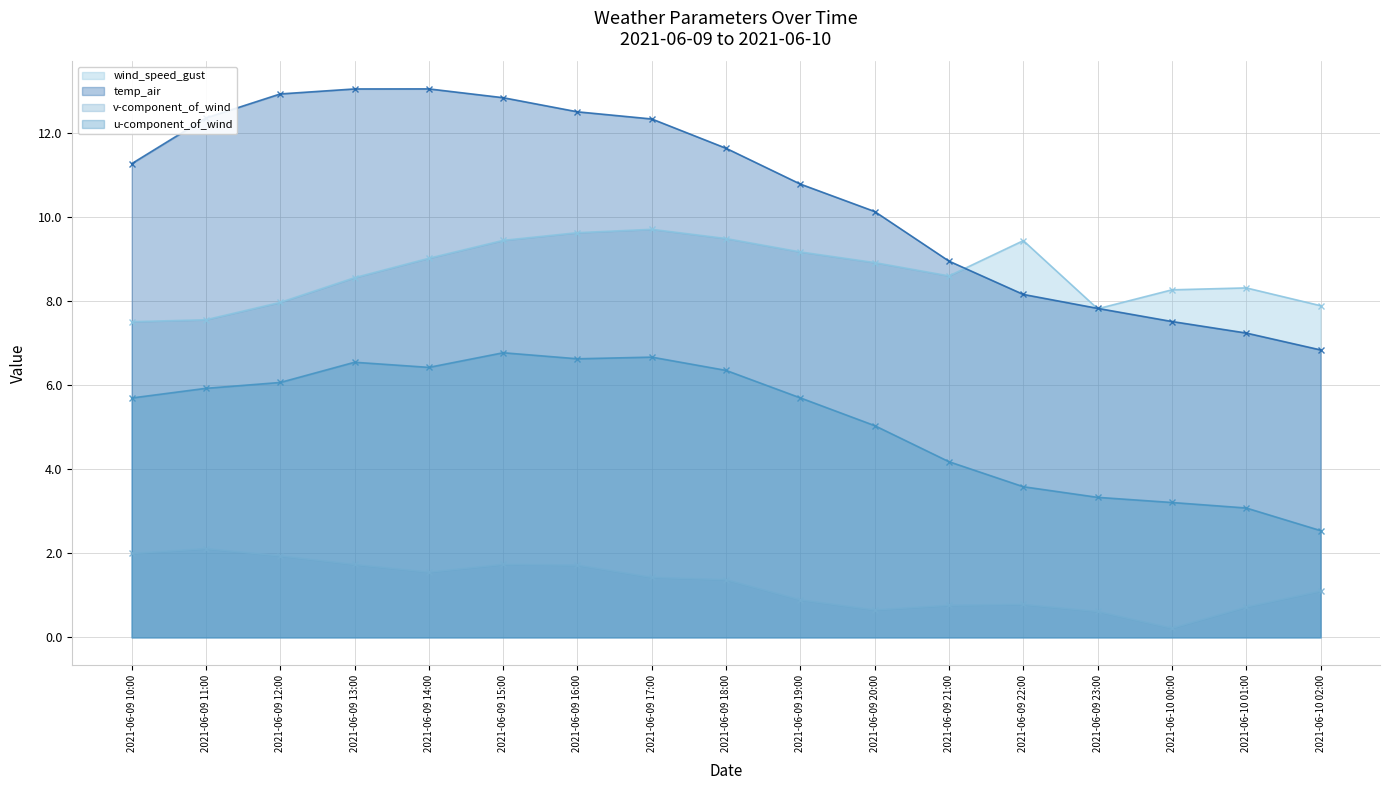

Which series has the largest range (max minus min)?

temp_air